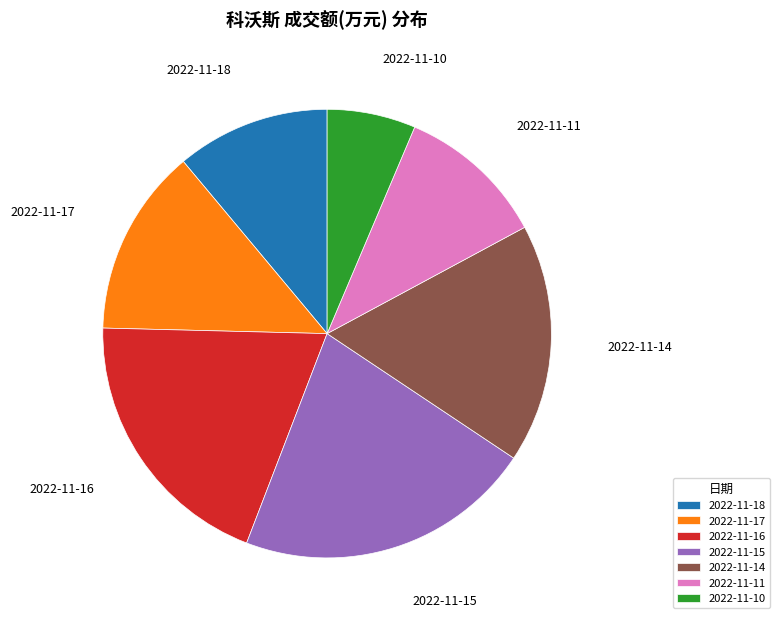

What is the largest slice in the pie chart?

2022-11-15